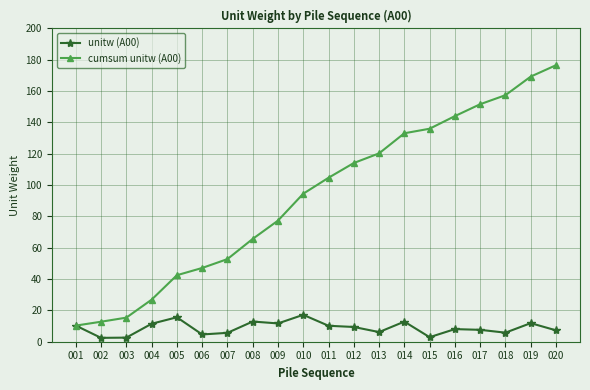

How many distinct data groups are displayed?

2